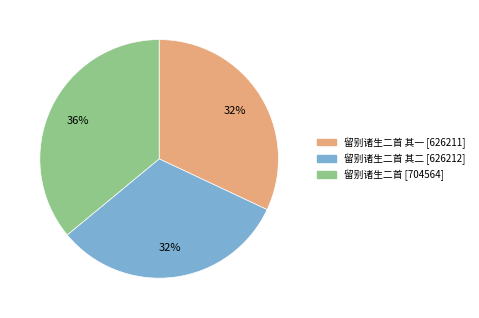

To the nearest percent, what is the average slice percentage?

33%